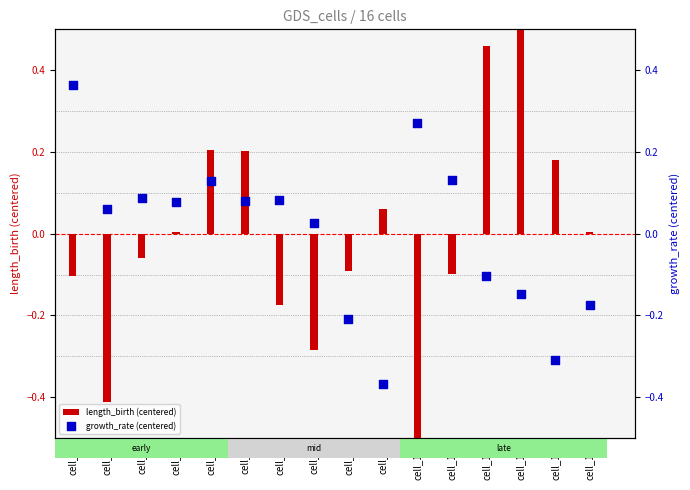

Which series reaches the minimum Y coordinate?

length_birth (centered)